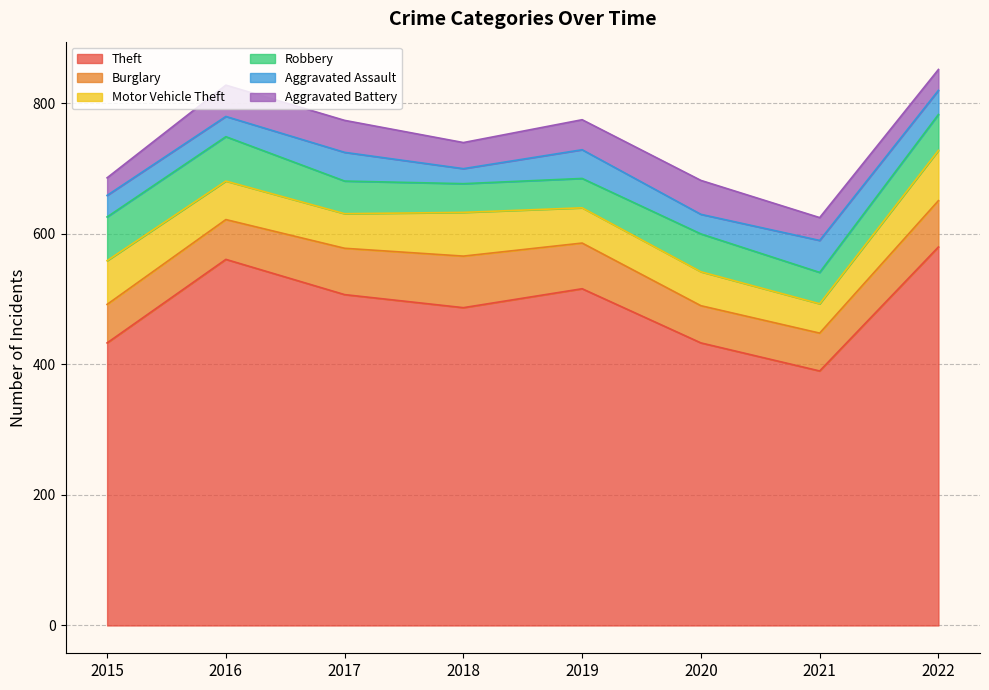

True or false: Burglary has more than 1 interior local peaks.

False